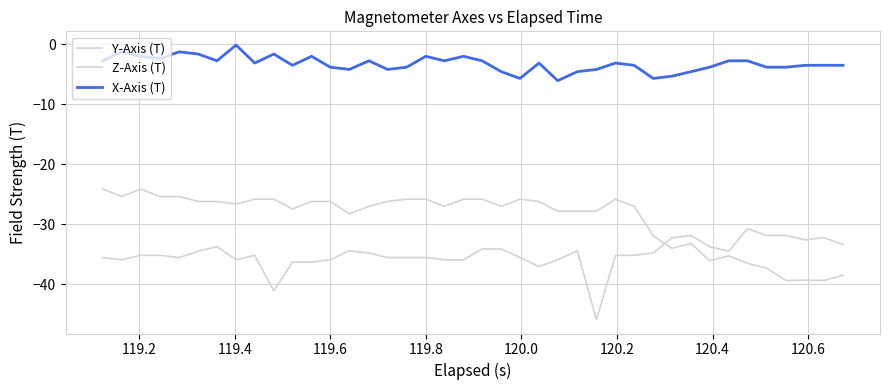

True or false: Z-Axis (T) has more than 1 points higher than both neighbors.

True